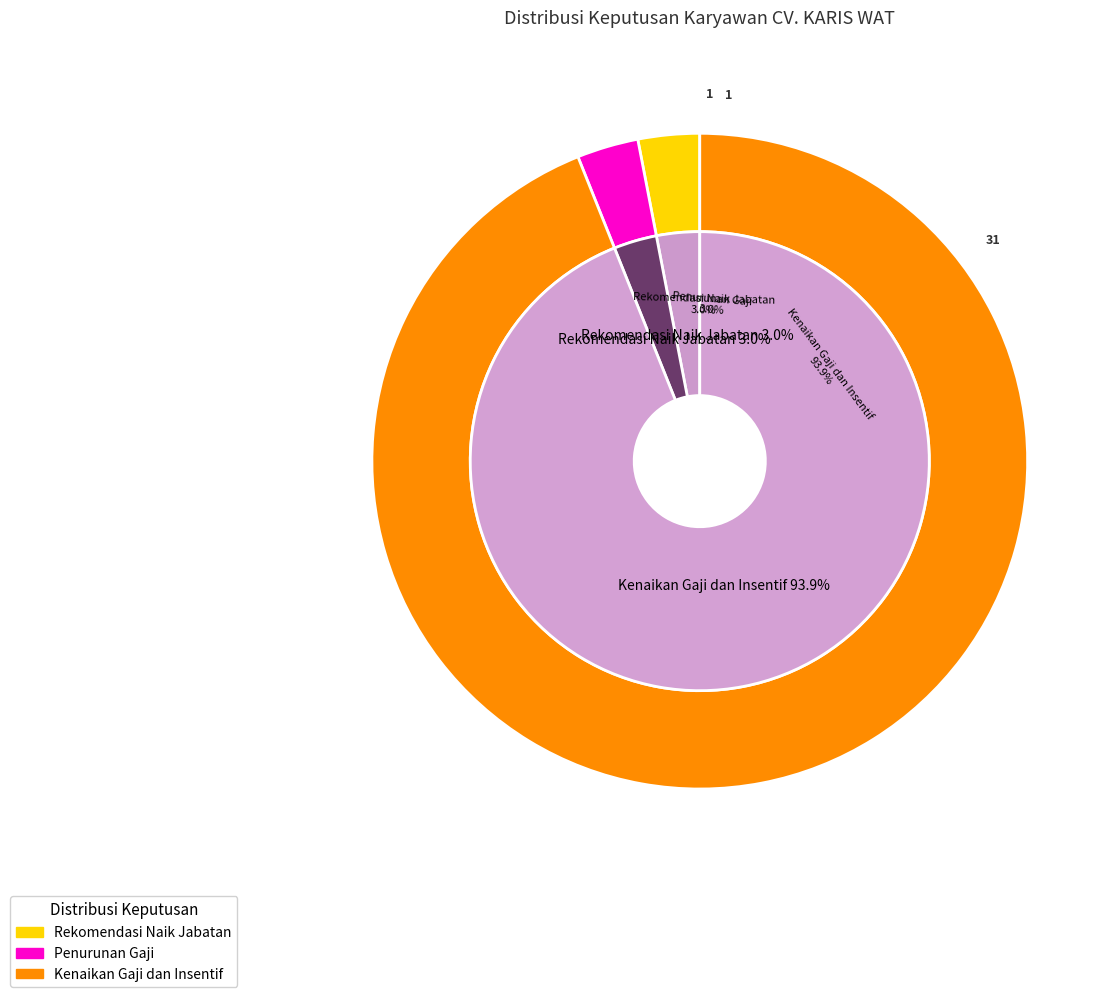

Does any single category account for the majority?

Yes